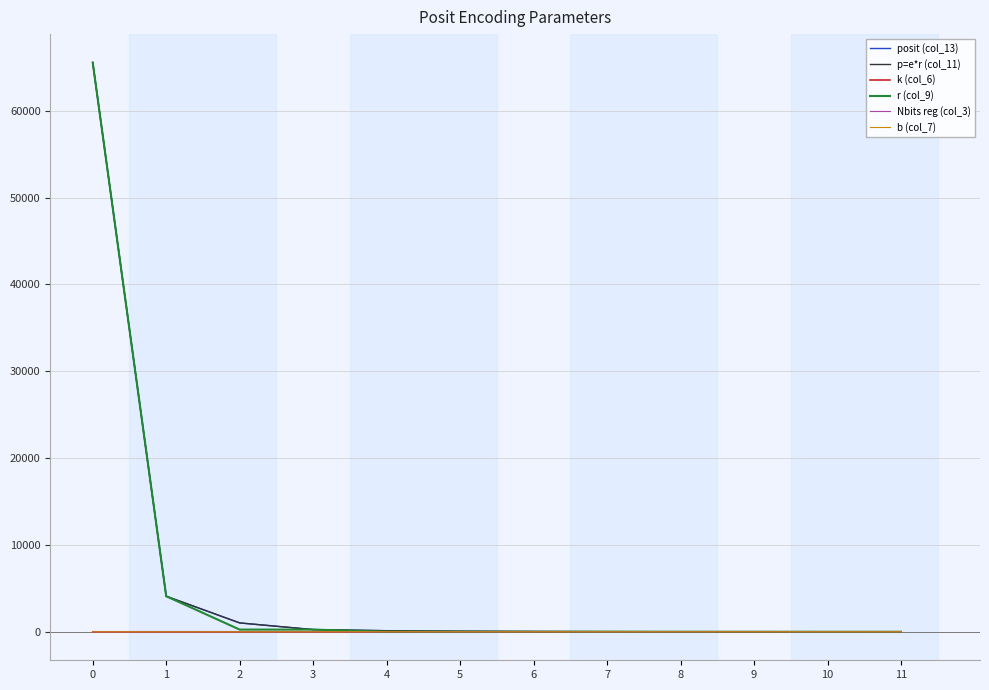

The value of r (col_9) at 0 is 91553. True or false?

False